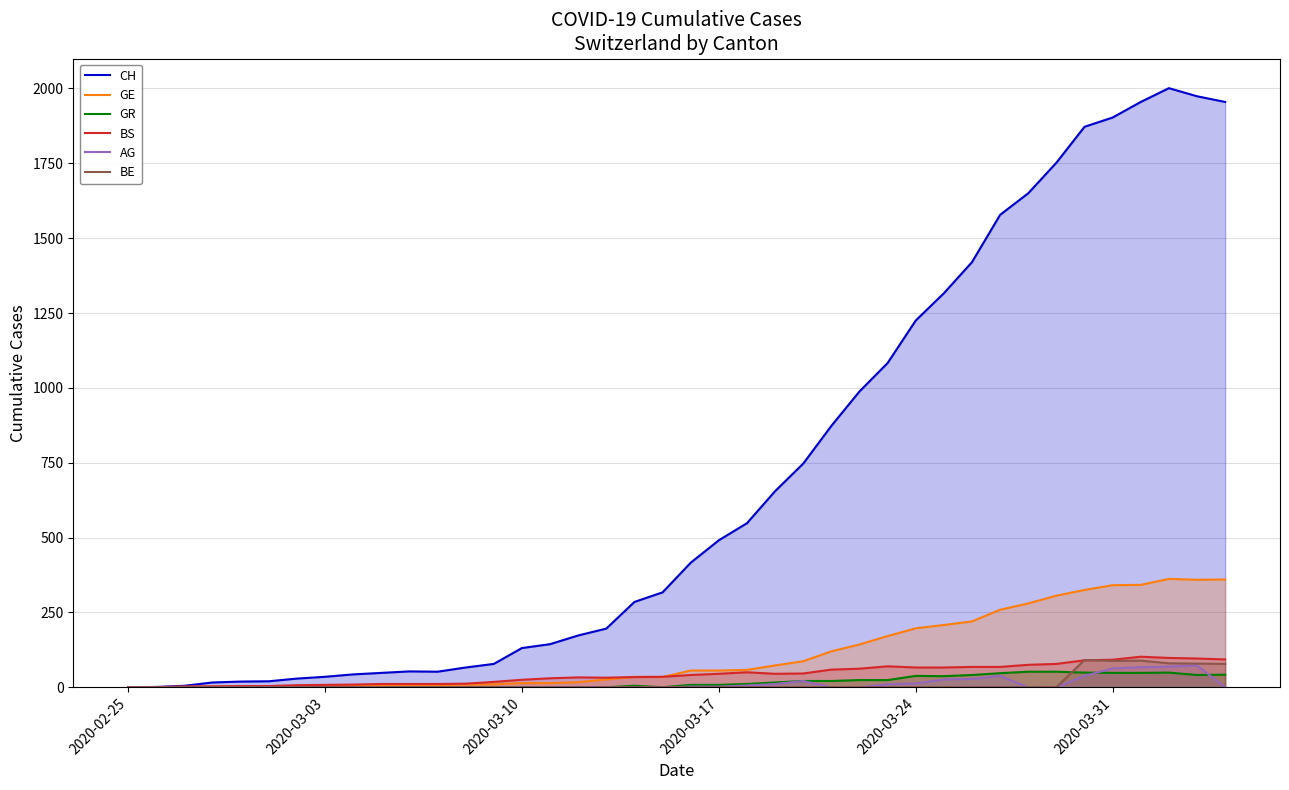

What is the total value across all series at 2020-03-03?

47